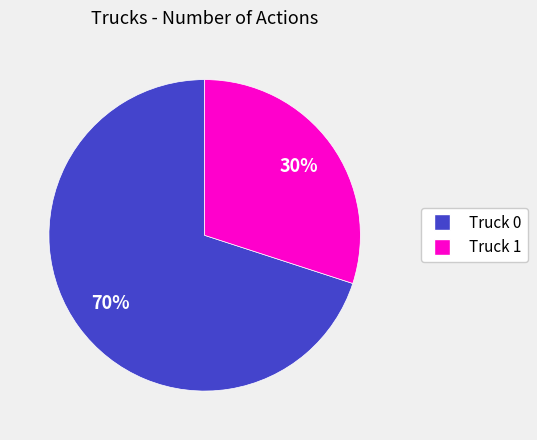

Does Truck 1 represent more than half of the total?

No